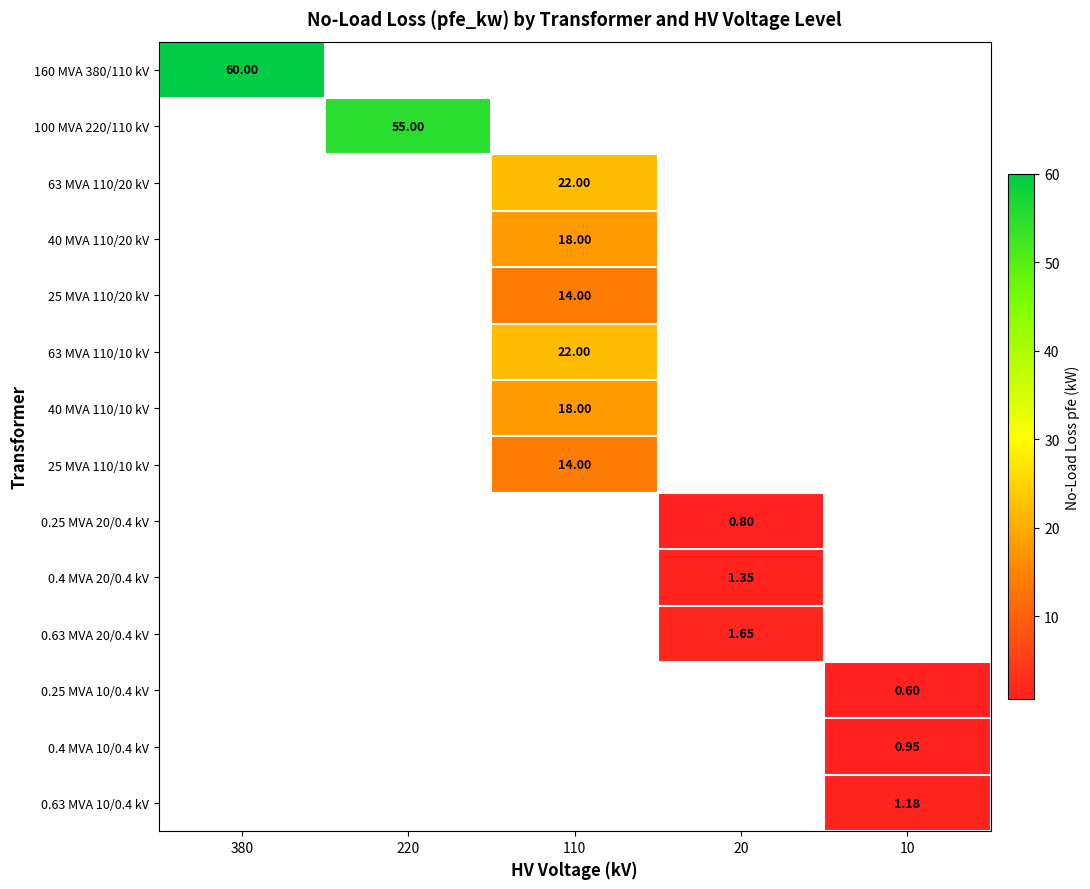

How many values in 63 MVA 110/10 kV are above zero?

1